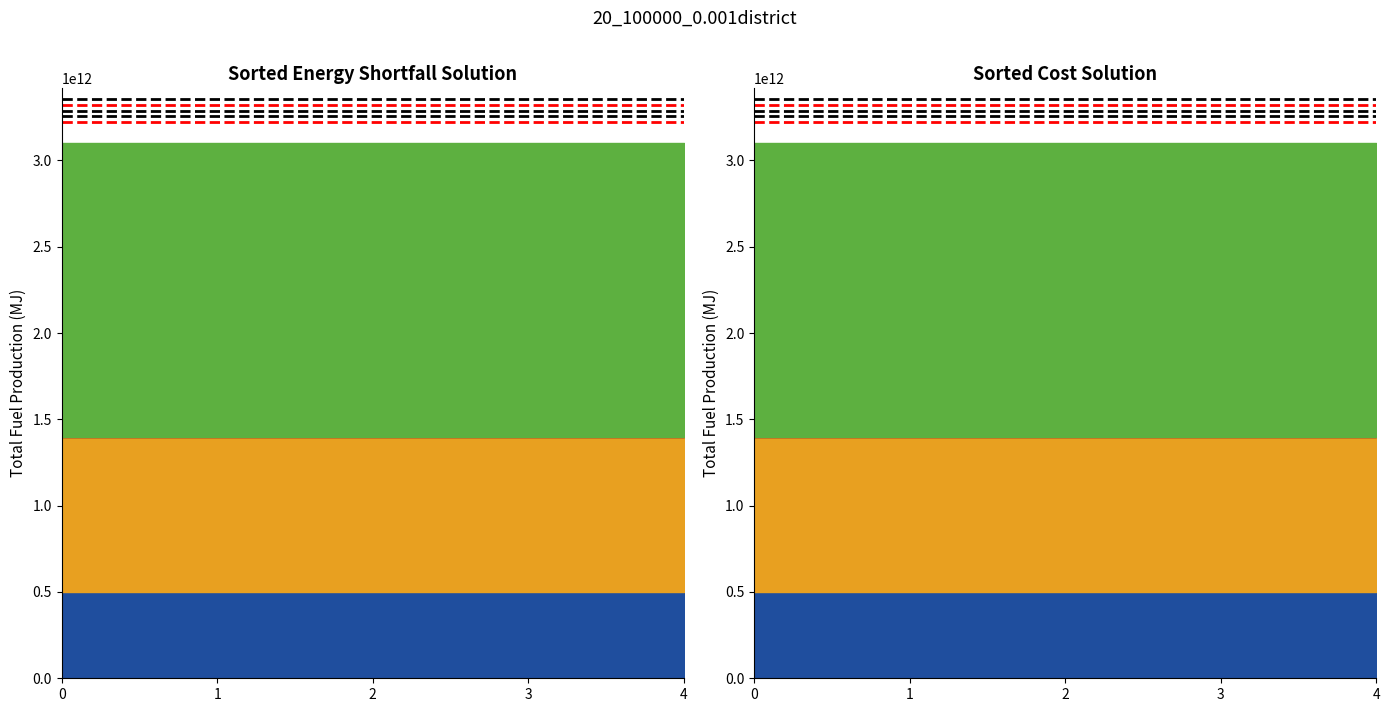

Is it true that Ref Line Black 2 equals 3288480000000 at 1?

True